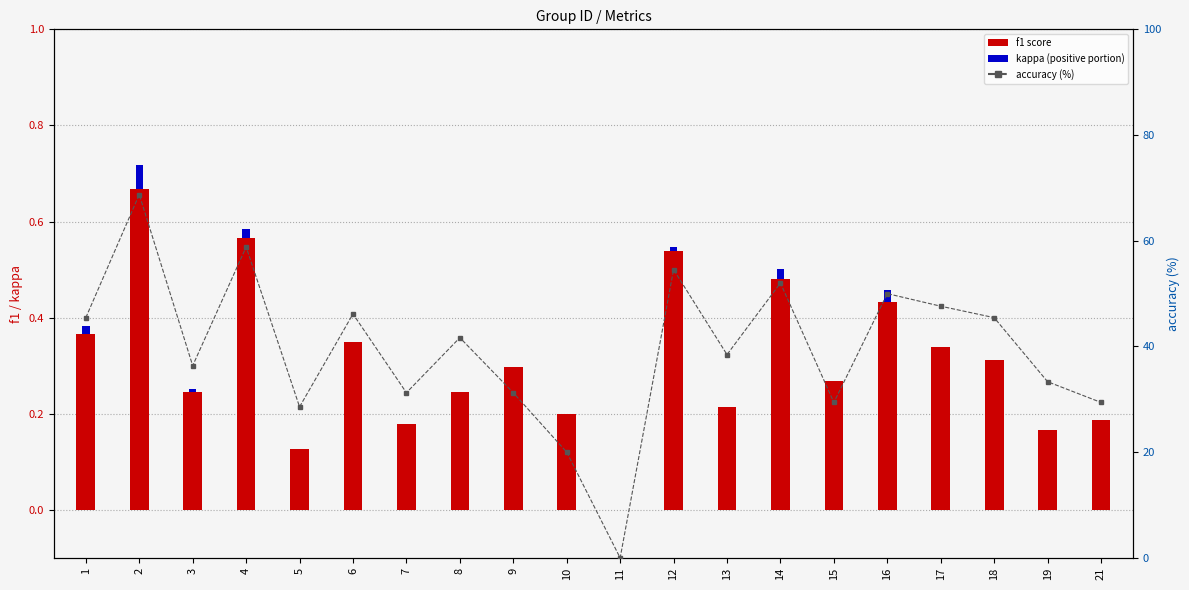

Rank the series at 21 from lowest to highest value.

kappa (positive), accuracy, f1 score, accuracy (%)